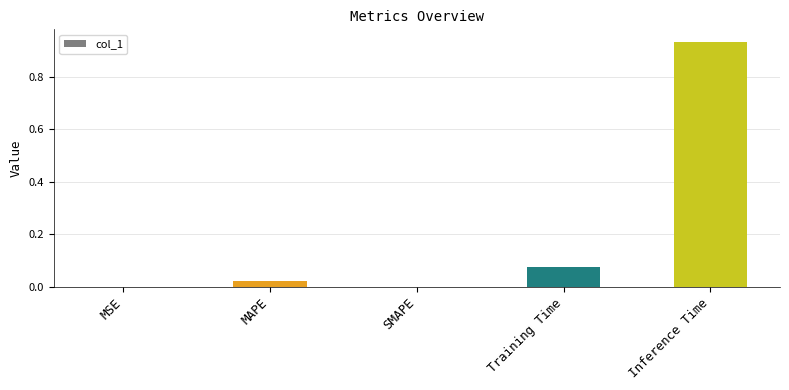

True or false: the data shows -0.4 at SMAPE.

False